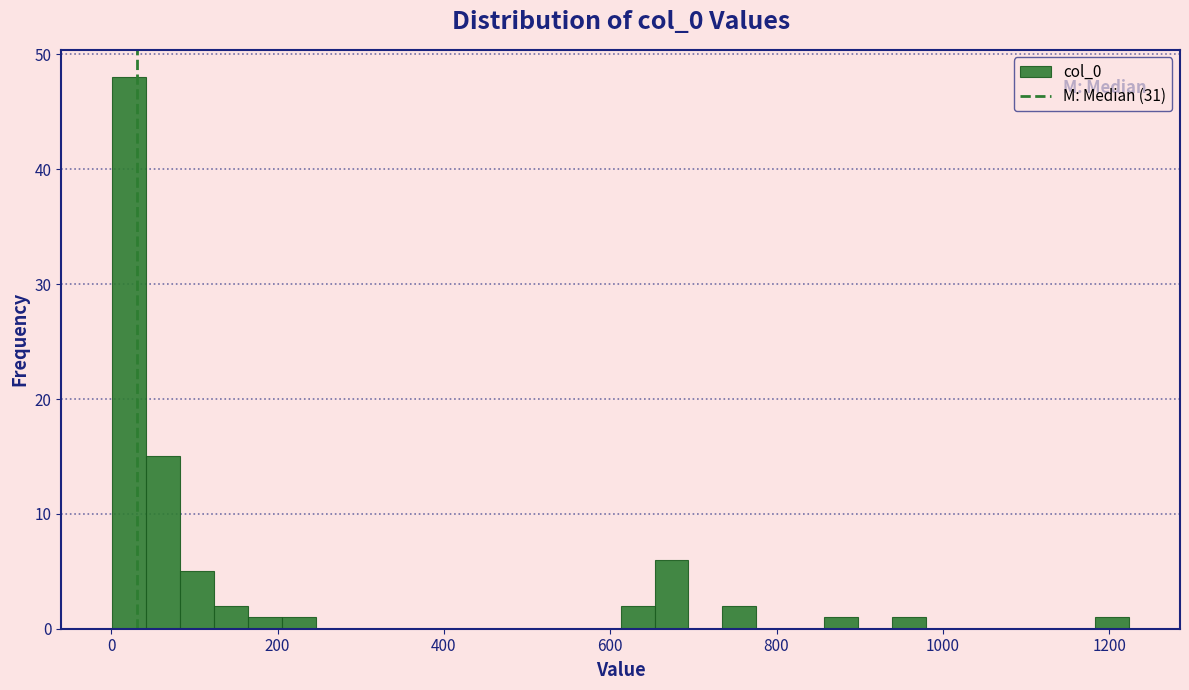

Read against the x-axis, roughly where is the centre of the tallest bar?

20